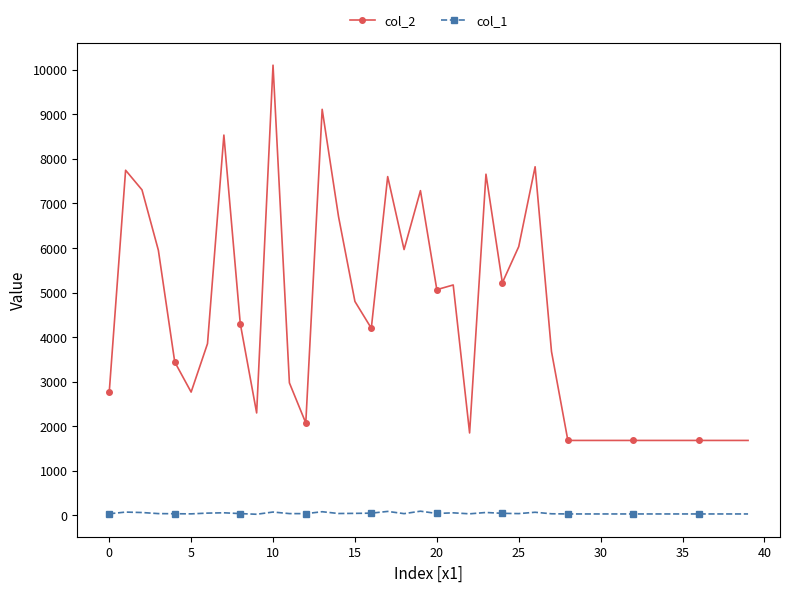

At how many categories does at least one series exceed 4657?

17